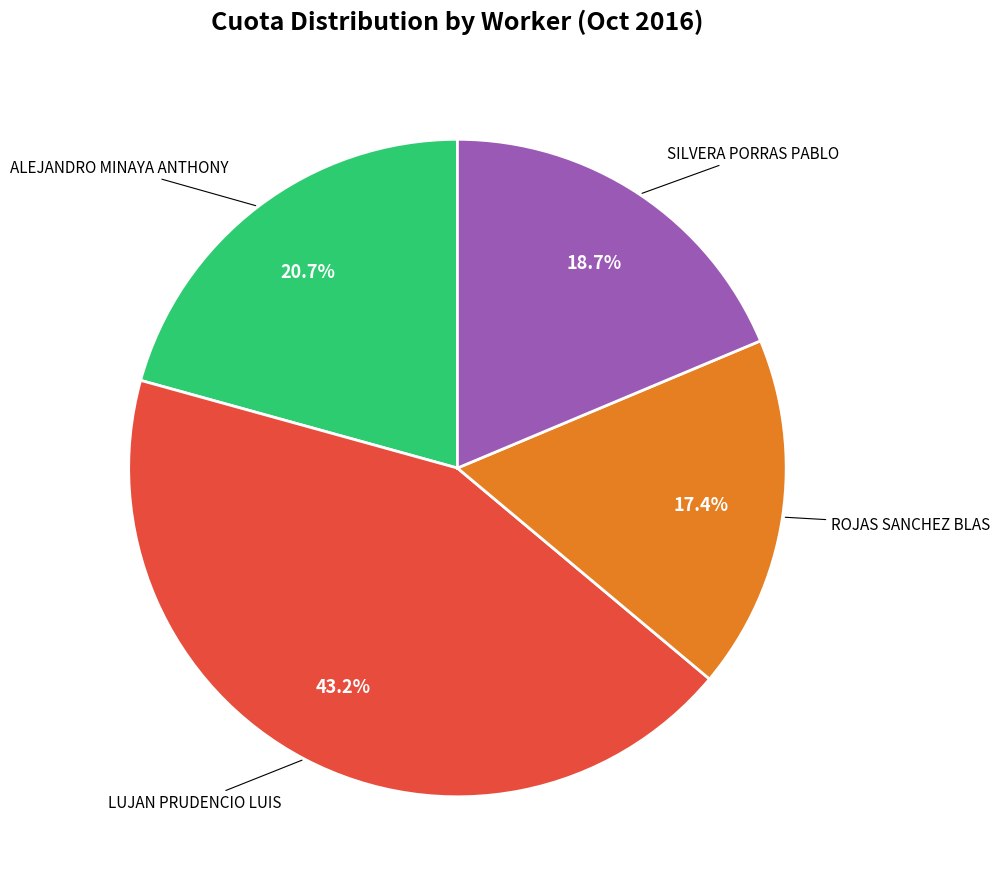

Does any single category account for the majority?

No